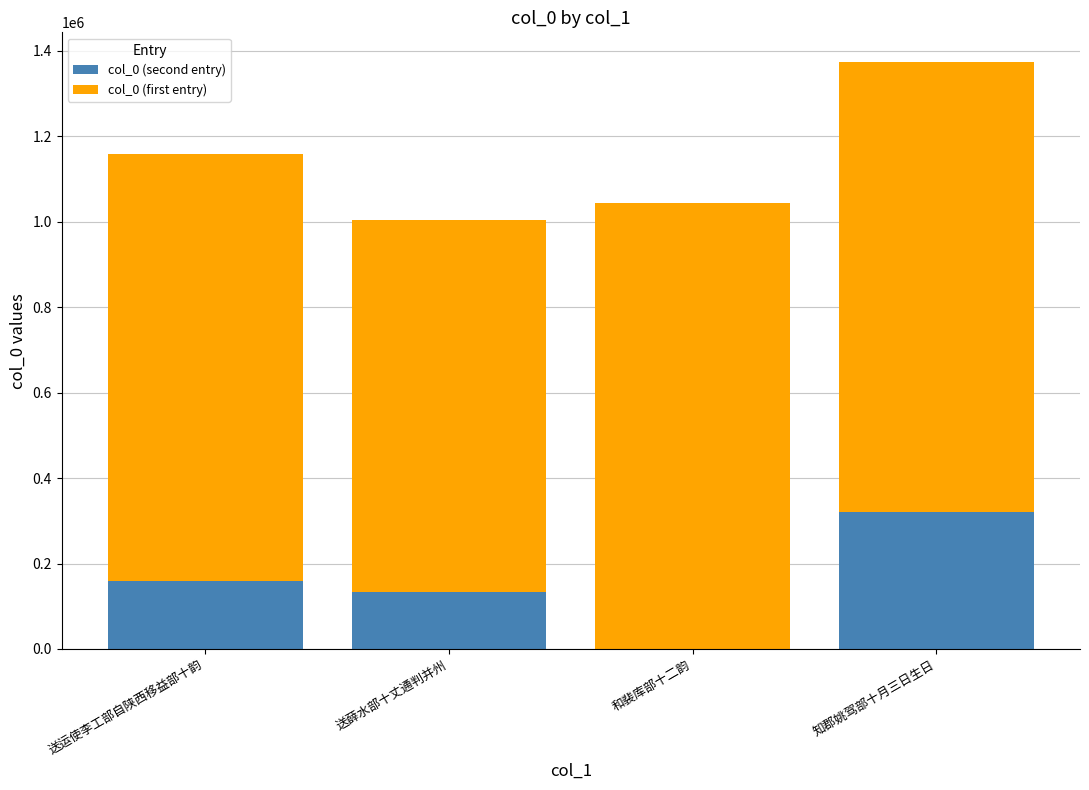

Count the number of categories in the chart.

4